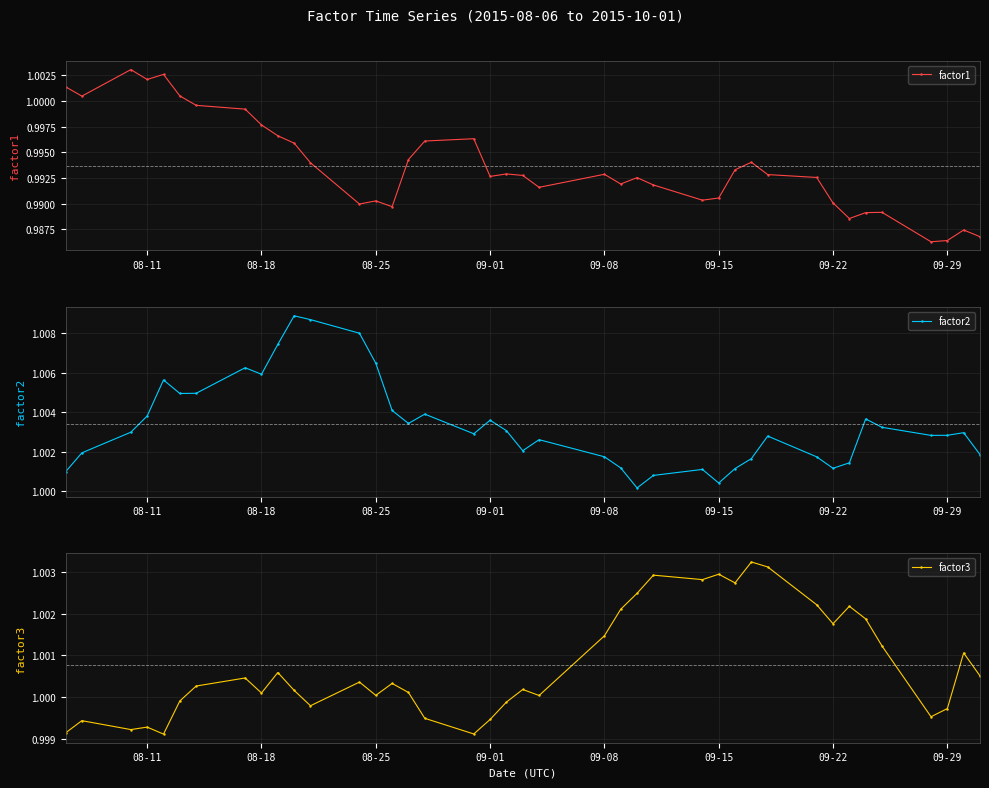

What is the average value of the factor1 series?

1.0